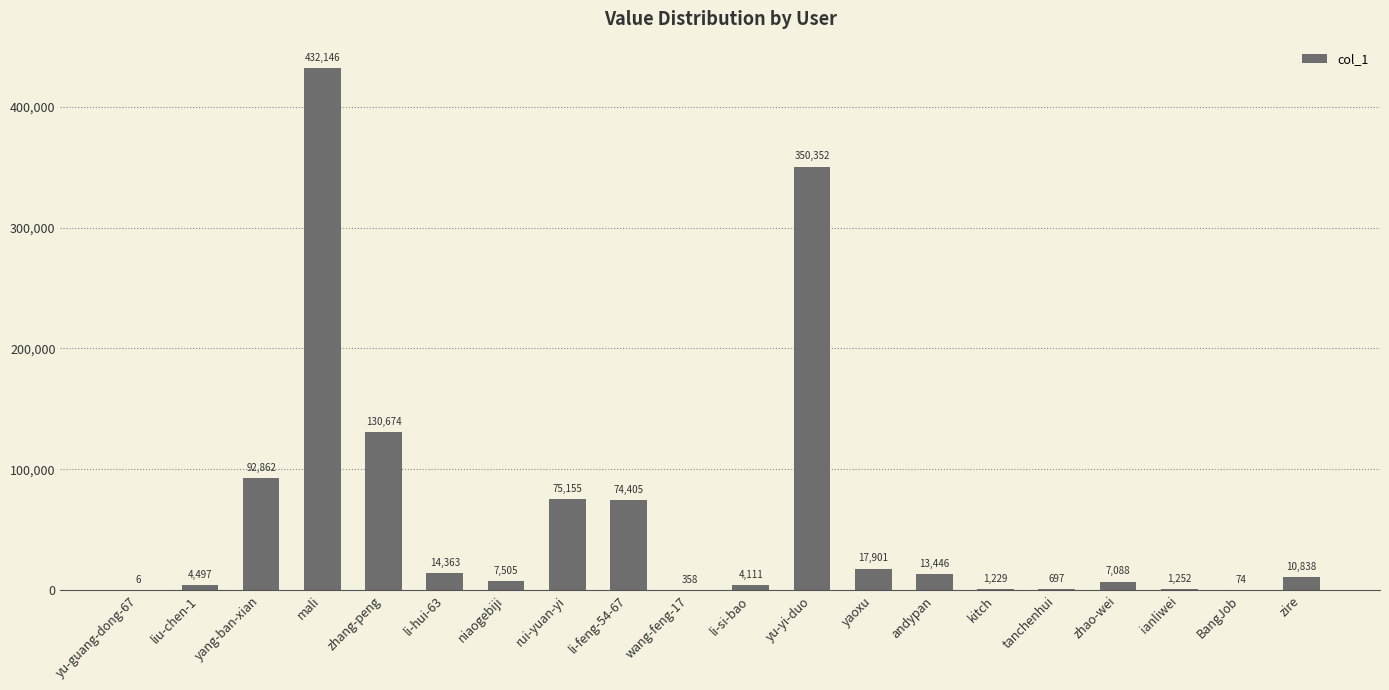

Count the number of data series in this chart.

1